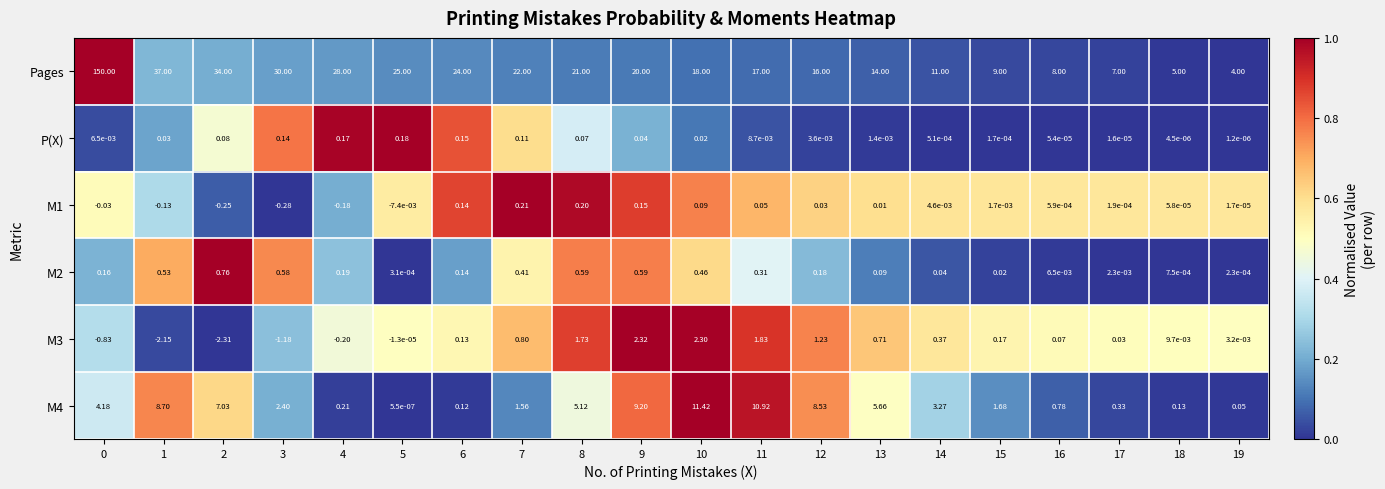

List the series in order of their peak value, lowest first.

P(X), M1, M2, M3, M4, Pages